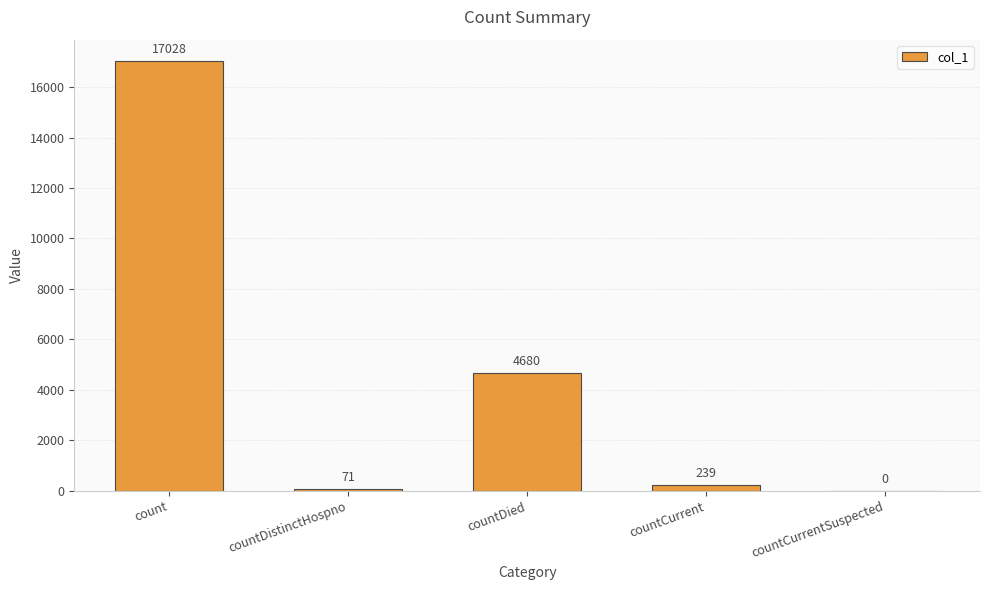

Which label corresponds to the largest value in the chart?

count